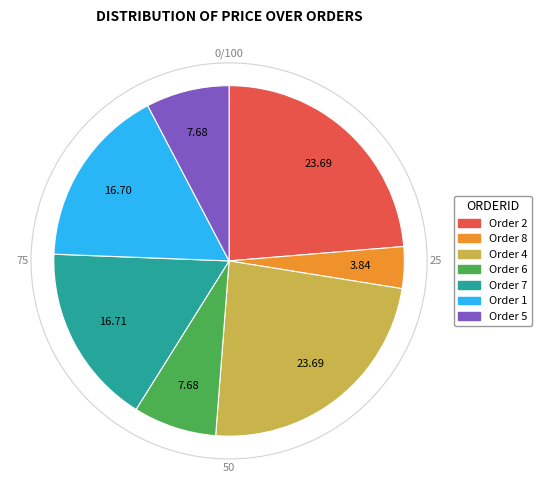

How many slices are in this pie chart?

7